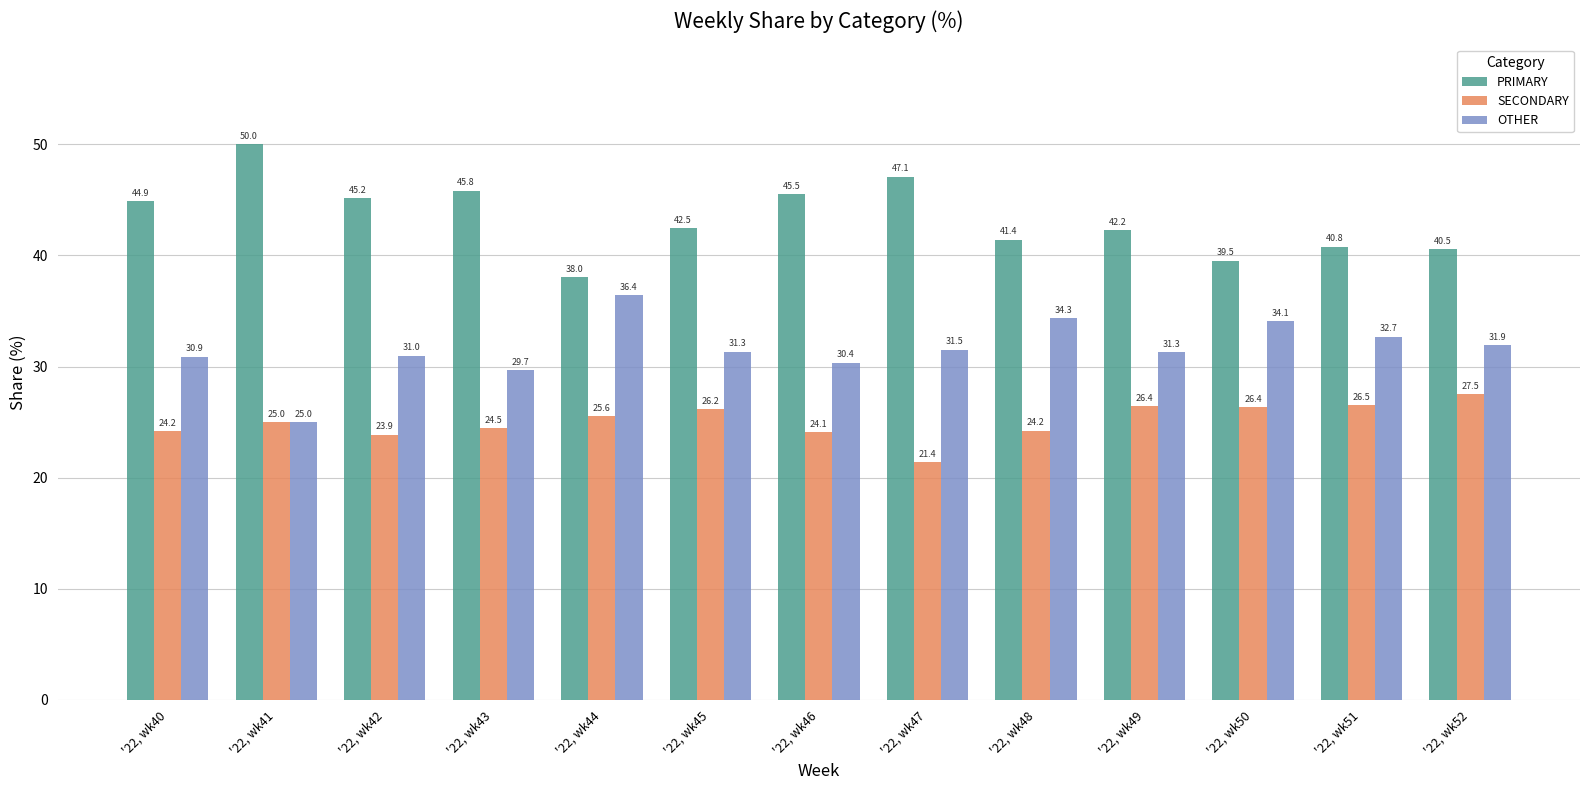

True or false: PRIMARY has a value of 41.4 at '22, wk48.

True